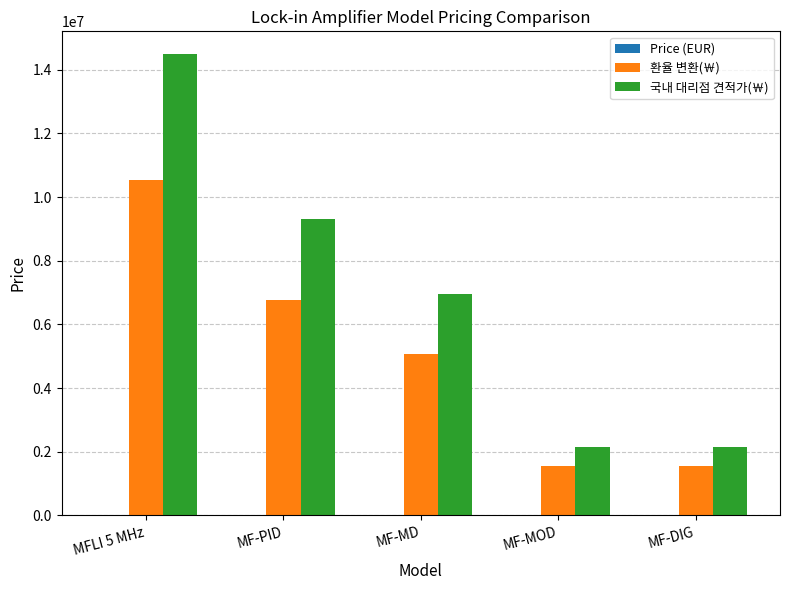

What is the maximum value shown in the chart?

14480000